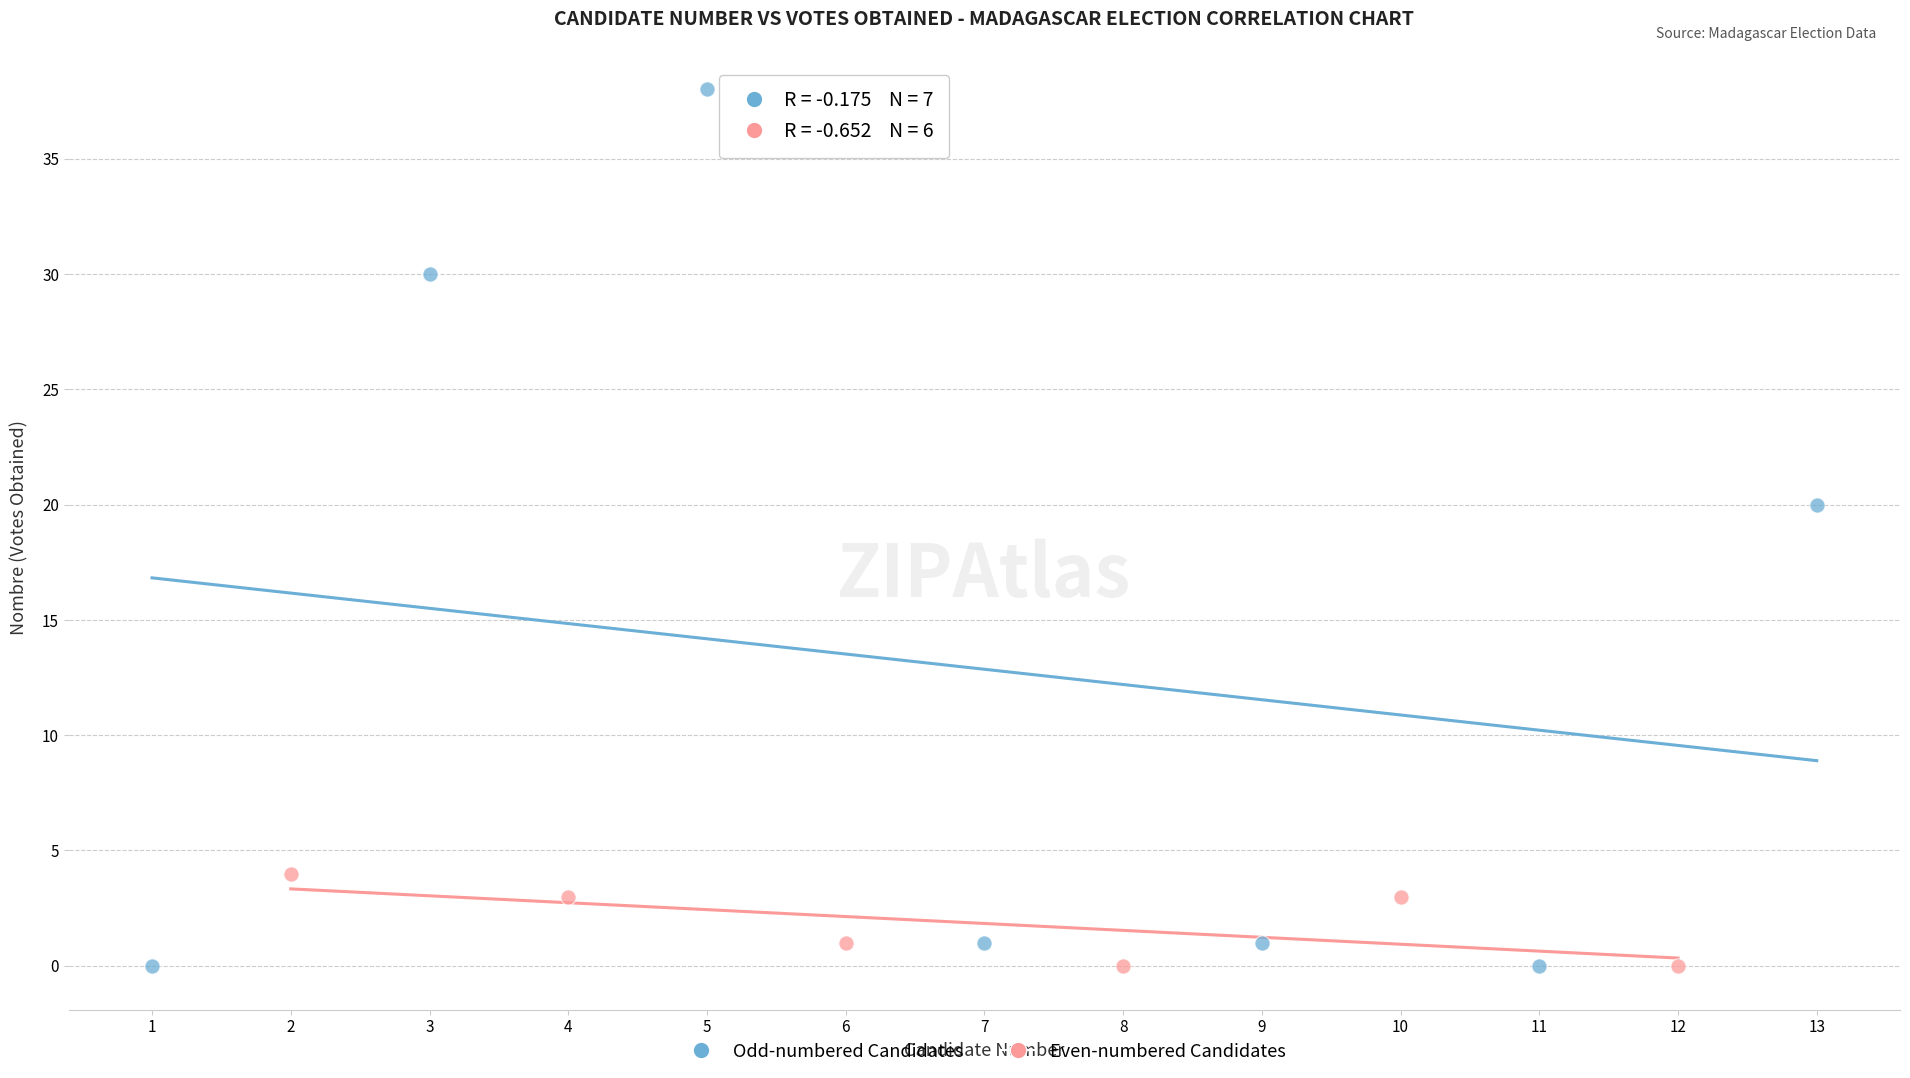

Which series reaches the maximum Y coordinate?

Odd-numbered Candidates